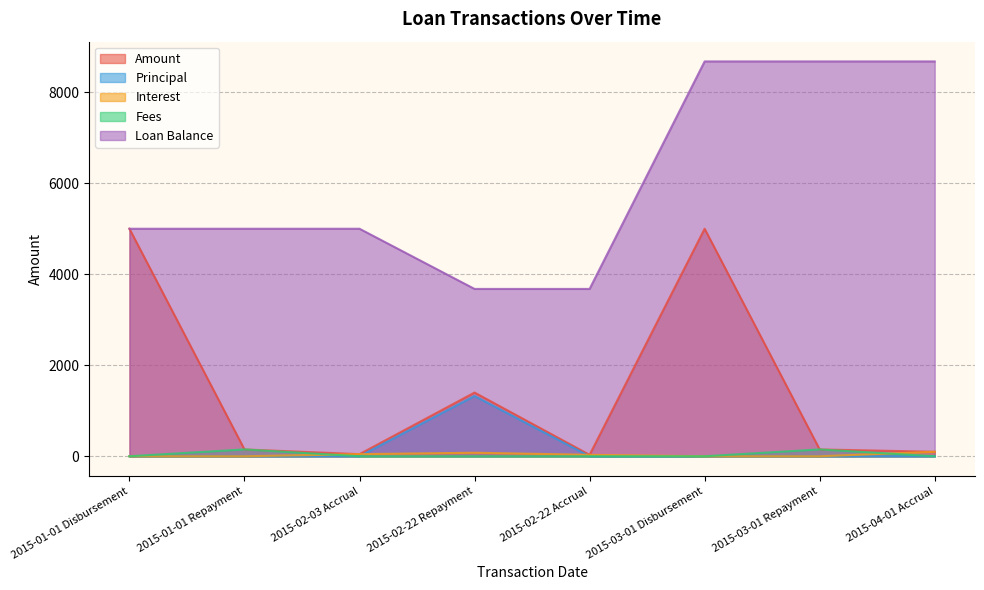

How many lines are shown in the chart?

5